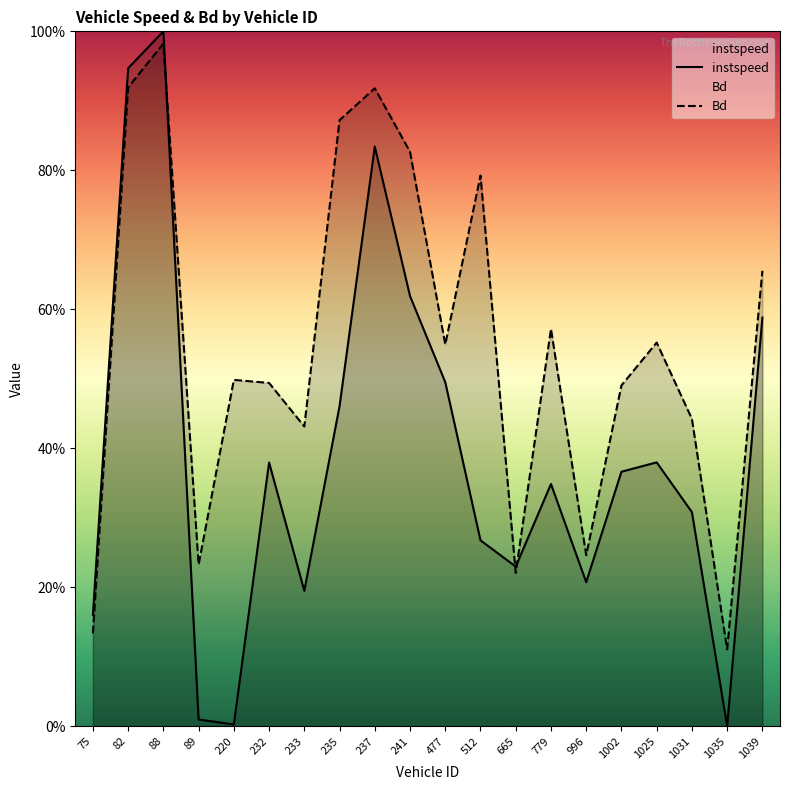

Reading left to right, extract all data points from this chart.

instspeed: 0.2	0.9	1.0	0.0	0.0	0.4	0.2	0.5	0.8	0.6	0.5	0.3	0.2	0.3	0.2	0.4	0.4	0.3	0.0	0.6
Bd: 0.1	0.9	1.0	0.2	0.5	0.5	0.4	0.9	0.9	0.8	0.5	0.8	0.2	0.6	0.2	0.5	0.6	0.4	0.1	0.7